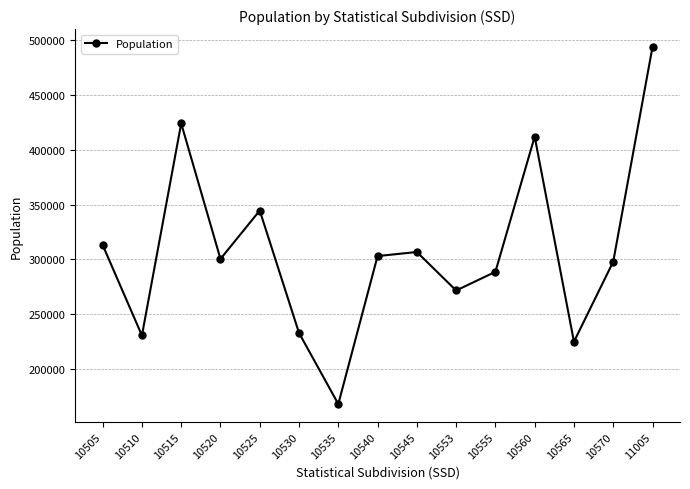

What is the difference between the second highest and minimum values?

255514